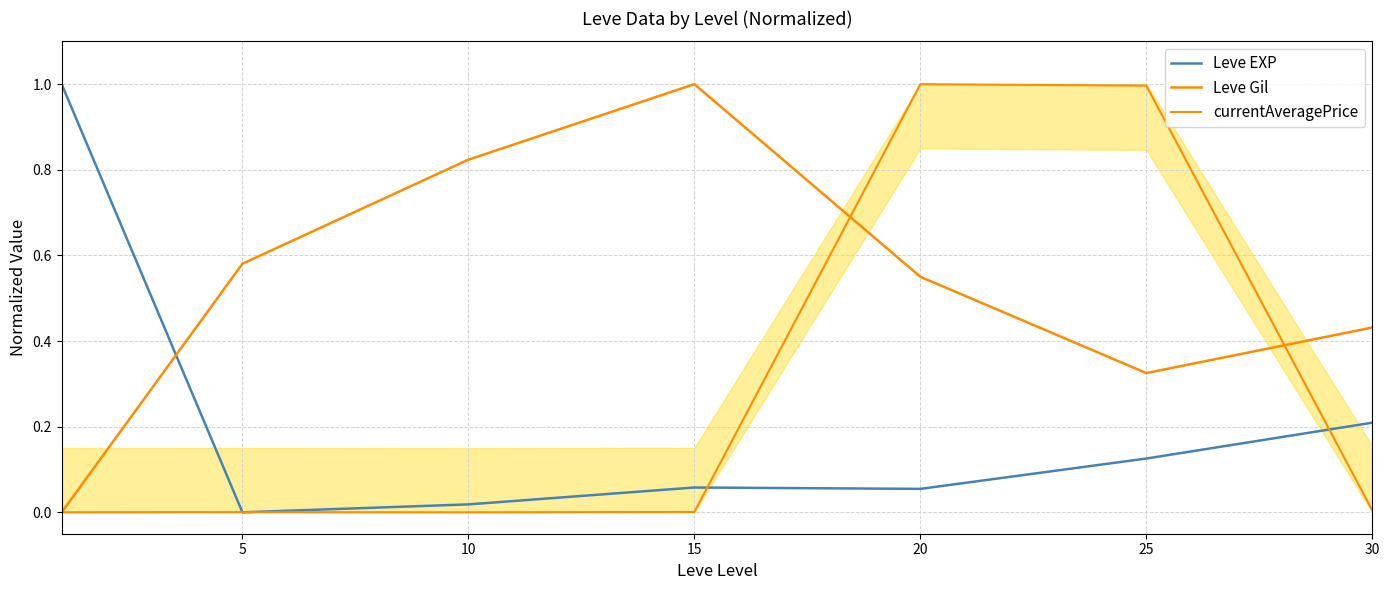

After their last crossing, which series has the higher values: currentAveragePrice or Leve Gil?

Leve Gil